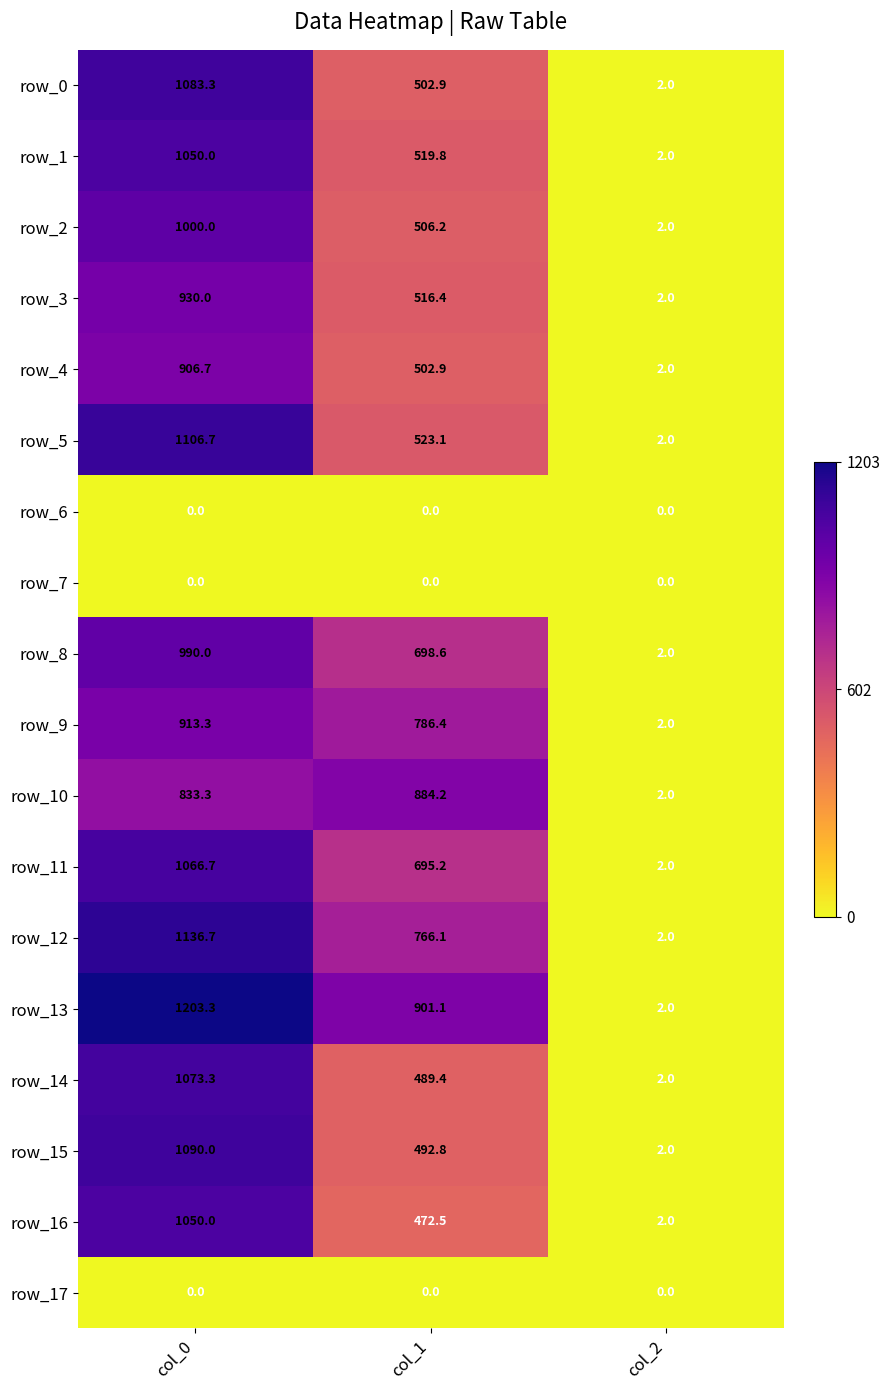

How many values in the row_8 series exceed 698?

2